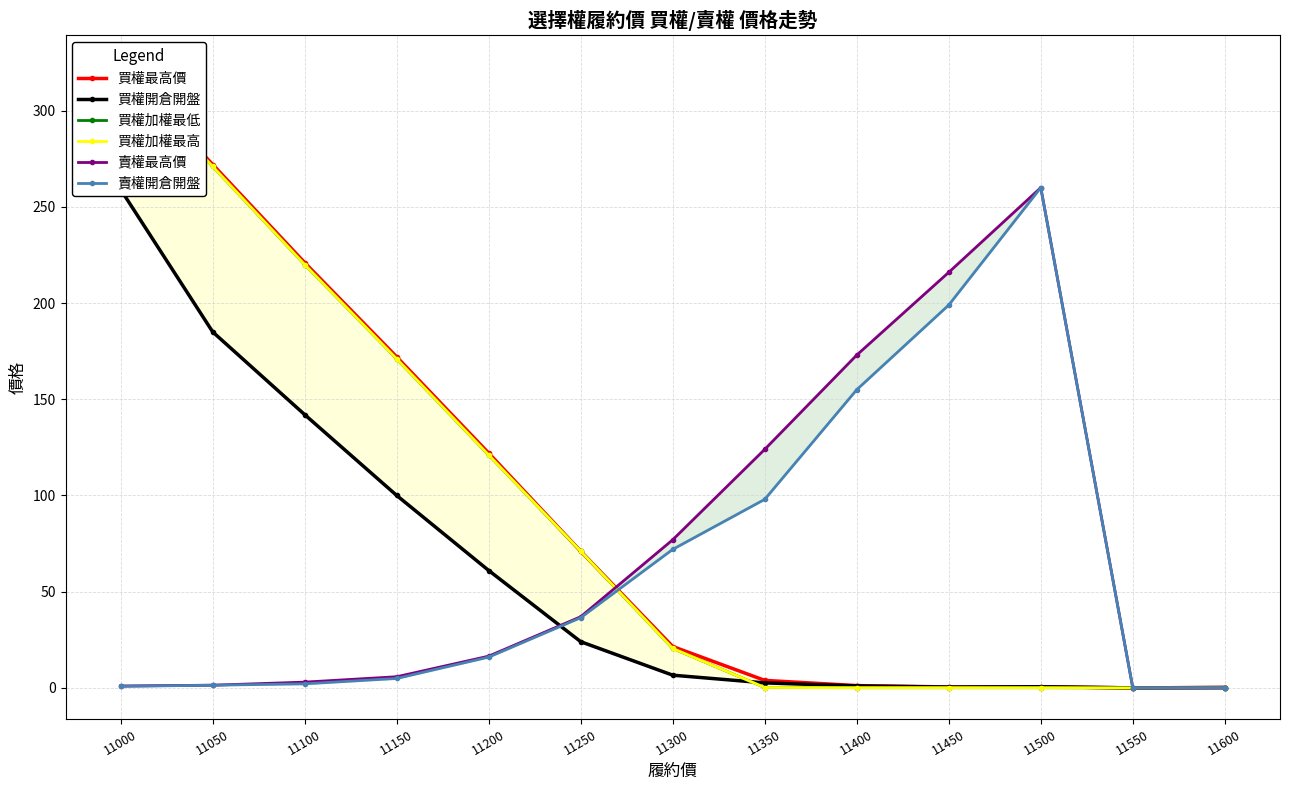

The 買權加權最高 series shows 71.0 at 11250. True or false?

True